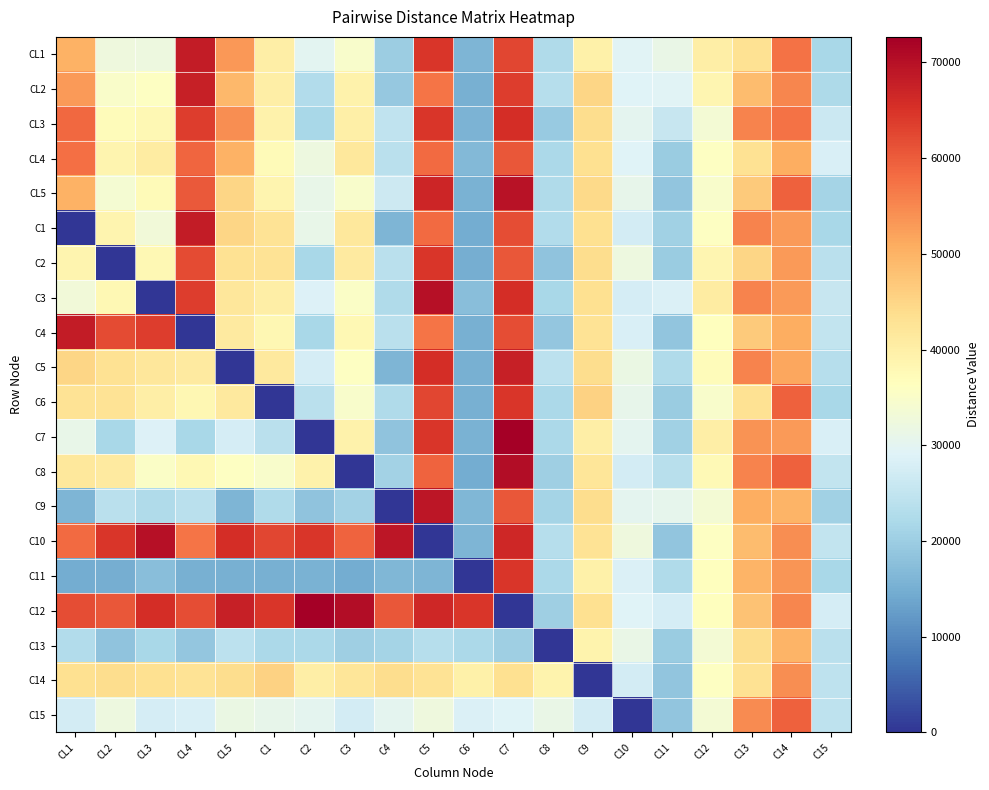

Reading left to right, what are all the values shown in this chart?

CL1: CL1=50094.5	CL2=32551.7	CL3=32338.5	CL4=68381.6	CL5=53198.1	C1=40204.8	C2=29862.3	C3=34739.4	C4=20047.5	C5=64674.1	C6=16124.8	C7=62704.0	C8=22494.0	C9=39487.9	C10=29470.6	C11=31469.8	C12=40088.3	C13=42922.0	C14=57350.8	C15=21679.6
CL2: CL1=52930.1	CL2=35055.7	CL3=35853.6	CL4=67586.5	CL5=49105.9	C1=40204.8	C2=22971.0	C3=39405.8	C4=19245.6	C5=57128.8	C6=15049.8	C7=63699.3	C8=23393.8	C9=44897.2	C10=29030.7	C11=29502.9	C12=38319.7	C13=48775.0	C14=55116.4	C15=22265.6
CL3: CL1=58601.2	CL2=36933.6	CL3=37962.6	CL4=63610.8	CL5=54221.1	C1=39199.7	C2=21822.5	C3=39924.3	C4=24858.9	C5=64674.1	C6=15856.0	C7=65689.9	C8=19344.8	C9=43815.3	C10=30350.3	C11=25569.2	C12=33603.4	C13=55603.5	C14=57350.8	C15=26367.1
CL4: CL1=57656.0	CL2=38811.6	CL3=40774.6	CL4=58840.0	CL5=50129.0	C1=37189.4	C2=32159.4	C3=41479.8	C4=24057.0	C5=58206.7	C6=16662.3	C7=60713.4	C8=22044.1	C9=43274.4	C10=29030.7	C11=19668.6	C12=35961.6	C13=42922.0	C14=50647.5	C15=28124.9
CL5: CL1=50094.5	CL2=33803.7	CL3=37259.6	CL4=60430.3	CL5=45013.8	C1=38697.1	C2=31010.8	C3=34739.4	C4=26462.7	C5=66829.9	C6=15587.3	C7=69671.1	C8=22494.0	C9=44356.3	C10=30790.1	C11=18685.2	C12=34782.5	C13=46824.0	C14=59585.3	C15=21093.7
C1: CL1=0.0	CL2=38811.6	CL3=33041.5	CL4=68381.6	CL5=45013.8	C1=42717.6	C2=31010.8	C3=41479.8	C4=16038.0	C5=58206.7	C6=14512.3	C7=61708.7	C8=22943.9	C9=43274.4	C10=27271.3	C11=20652.0	C12=35961.6	C13=55603.5	C14=52881.9	C15=21679.6
C2: CL1=38811.6	CL2=0.0	CL3=37962.6	CL4=62020.5	CL5=42967.7	C1=42717.6	C2=21822.5	C3=40961.3	C4=24057.0	C5=64674.1	C6=14781.0	C7=60713.4	C8=18445.1	C9=43815.3	C10=32109.7	C11=19668.6	C12=38319.7	C13=44873.0	C14=52881.9	C15=24023.4
C3: CL1=33041.5	CL2=37962.6	CL3=0.0	CL4=63610.8	CL5=41944.6	C1=40204.8	C2=28713.8	C3=35257.9	C4=22453.2	C5=70063.6	C6=17468.5	C7=65689.9	C8=21594.2	C9=43274.4	C10=27711.1	C11=28519.5	C12=40677.8	C13=55603.5	C14=52881.9	C15=25781.2
C4: CL1=68381.6	CL2=62020.5	CL3=63610.8	CL4=0.0	CL5=40921.6	C1=38194.6	C2=21822.5	C3=37850.4	C4=24057.0	C5=57128.8	C6=15049.8	C7=61708.7	C8=18895.0	C9=42733.5	C10=28151.0	C11=18685.2	C12=36551.1	C13=46824.0	C14=50647.5	C15=25195.2
C5: CL1=45013.8	CL2=42967.7	CL3=41944.6	CL4=40921.6	CL5=0.0	C1=41209.9	C2=27565.2	C3=35776.4	C4=16038.0	C5=65752.0	C6=15318.5	C7=67680.5	C8=24293.5	C9=43815.3	C10=31669.8	C11=22618.9	C12=37140.6	C13=55603.5	C14=51392.3	C15=23437.4
C6: CL1=42717.6	CL2=42717.6	CL3=40204.8	CL4=38194.6	CL5=41209.9	C1=0.0	C2=24119.5	C3=34739.4	C4=22453.2	C5=62518.3	C6=15318.5	C7=64694.6	C8=22044.1	C9=45438.1	C10=30790.1	C11=19668.6	C12=34782.5	C13=42922.0	C14=59585.3	C15=21679.6
C7: CL1=31010.8	CL2=21822.5	CL3=28713.8	CL4=21822.5	CL5=27565.2	C1=24119.5	C2=0.0	C3=39405.8	C4=18443.7	C5=64674.1	C6=15587.3	C7=72657.0	C8=22044.1	C9=40028.8	C10=30350.3	C11=20652.0	C12=40088.3	C13=53652.5	C14=52881.9	C15=28124.9
C8: CL1=41479.8	CL2=40961.3	CL3=35257.9	CL4=37850.4	CL5=35776.4	C1=34739.4	C2=39405.8	C3=0.0	C4=20849.4	C5=59284.6	C6=14512.3	C7=70666.4	C8=20244.6	C9=42192.5	C10=27271.3	C11=23602.3	C12=37730.2	C13=55603.5	C14=59585.3	C15=25195.2
C9: CL1=16038.0	CL2=24057.0	CL3=22453.2	CL4=24057.0	CL5=16038.0	C1=22453.2	C2=18443.7	C3=20849.4	C4=0.0	C5=68985.7	C6=16393.5	C7=60713.4	C8=21144.4	C9=43815.3	C10=30350.3	C11=30486.3	C12=33603.4	C13=50726.0	C14=49902.7	C15=20507.8
C10: CL1=58206.7	CL2=64674.1	CL3=70063.6	CL4=57128.8	CL5=65752.0	C1=62518.3	C2=64674.1	C3=59284.6	C4=68985.7	C5=0.0	C6=16124.8	C7=66685.2	C8=23393.8	C9=42733.5	C10=32549.6	C11=18685.2	C12=35961.6	C13=48775.0	C14=54371.6	C15=25195.2
C11: CL1=14512.3	CL2=14781.0	CL3=17468.5	CL4=15049.8	CL5=15318.5	C1=15318.5	C2=15587.3	C3=14512.3	C4=16393.5	C5=16124.8	C6=0.0	C7=64694.6	C8=22044.1	C9=39487.9	C10=28590.8	C11=22618.9	C12=36551.1	C13=49750.5	C14=53626.8	C15=21679.6
C12: CL1=61708.7	CL2=60713.4	CL3=65689.9	CL4=61708.7	CL5=67680.5	C1=64694.6	C2=72657.0	C3=70666.4	C4=60713.4	C5=66685.2	C6=64694.6	C7=0.0	C8=20244.6	C9=43274.4	C10=29030.7	C11=27536.0	C12=36551.1	C13=47799.5	C14=55116.4	C15=27539.0
C13: CL1=22943.9	CL2=18445.1	CL3=21594.2	CL4=18895.0	CL5=24293.5	C1=22044.1	C2=22044.1	C3=20244.6	C4=21144.4	C5=23393.8	C6=22044.1	C7=20244.6	C8=0.0	C9=38947.0	C10=31230.0	C11=19668.6	C12=33603.4	C13=43897.5	C14=49902.7	C15=24023.4
C14: CL1=43274.4	CL2=43815.3	CL3=43274.4	CL4=42733.5	CL5=43815.3	C1=45438.1	C2=40028.8	C3=42192.5	C4=43815.3	C5=42733.5	C6=39487.9	C7=43274.4	C8=38947.0	C9=0.0	C10=27271.3	C11=18685.2	C12=35961.6	C13=42922.0	C14=54371.6	C15=24609.3
C15: CL1=27271.3	CL2=32109.7	CL3=27711.1	CL4=28151.0	CL5=31669.8	C1=30790.1	C2=30350.3	C3=27271.3	C4=30350.3	C5=32549.6	C6=28590.8	C7=29030.7	C8=31230.0	C9=27271.3	C10=0.0	C11=18685.2	C12=33603.4	C13=54628.0	C14=59585.3	C15=24609.3